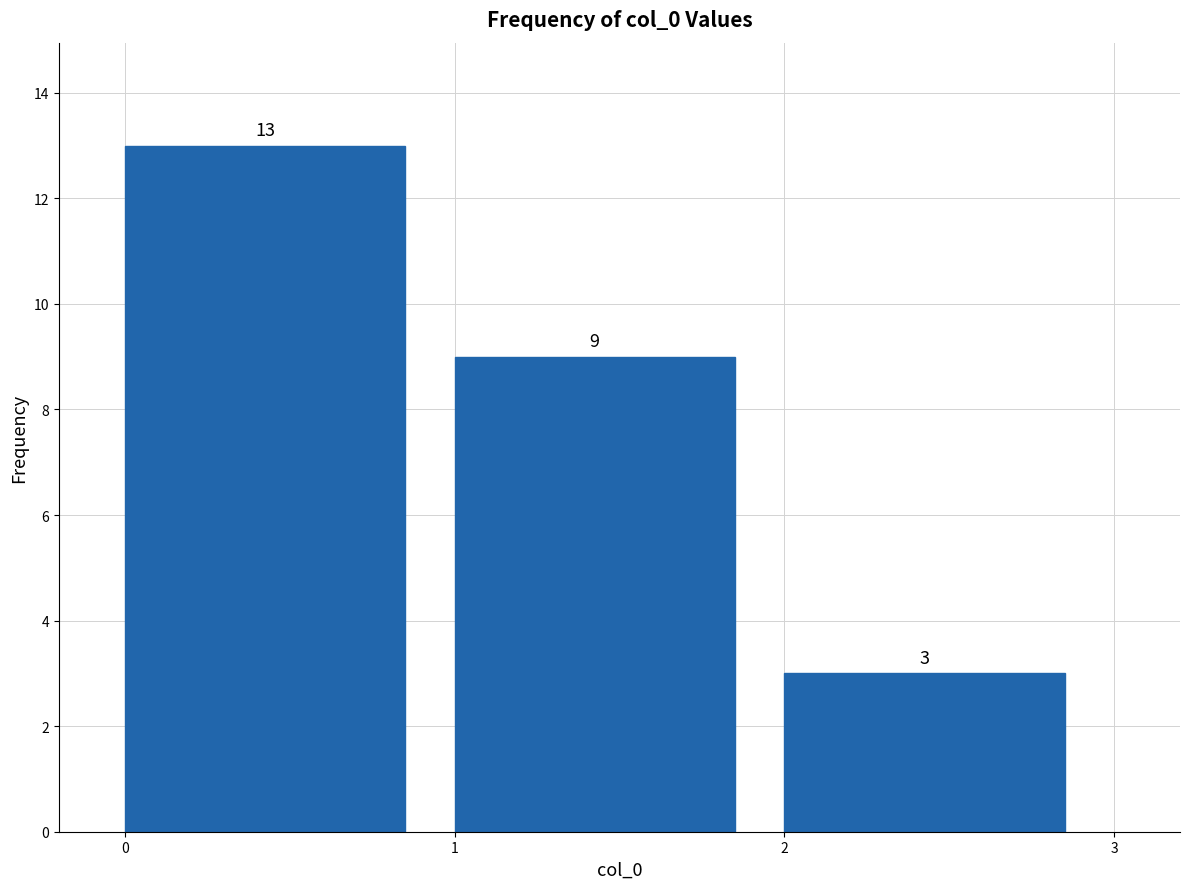

What is the height of the bar covering 2 to 3 on the x-axis?

3